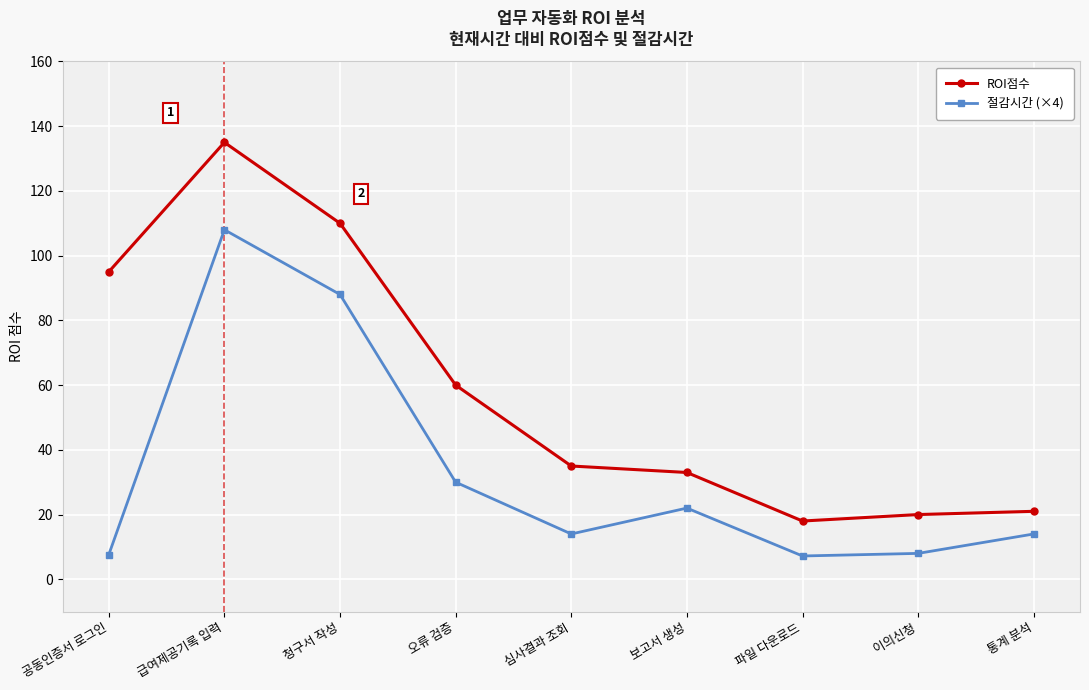

What is the difference between the maximum and minimum values in the 절감시간 (×4) series?

100.8